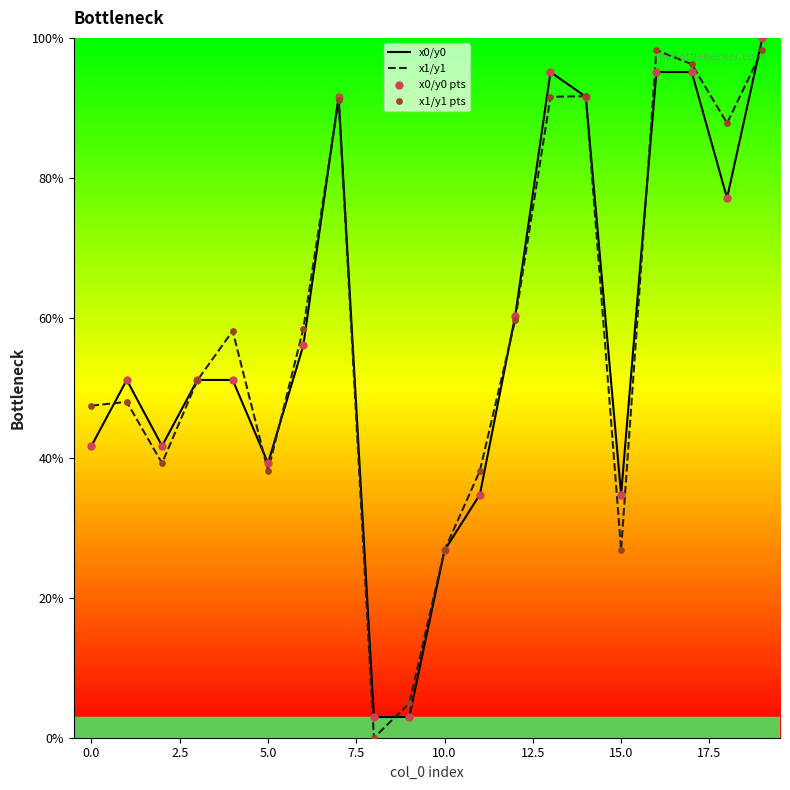

Which series has the largest range (max minus min)?

x1/y1